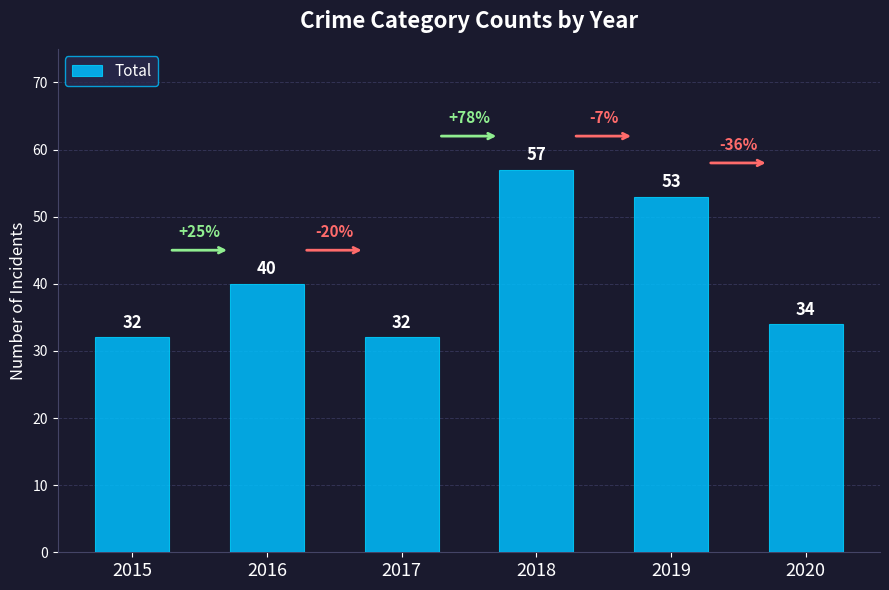

Reading left to right, list all the values displayed in this chart.

2015=32	2016=40	2017=32	2018=57	2019=53	2020=34